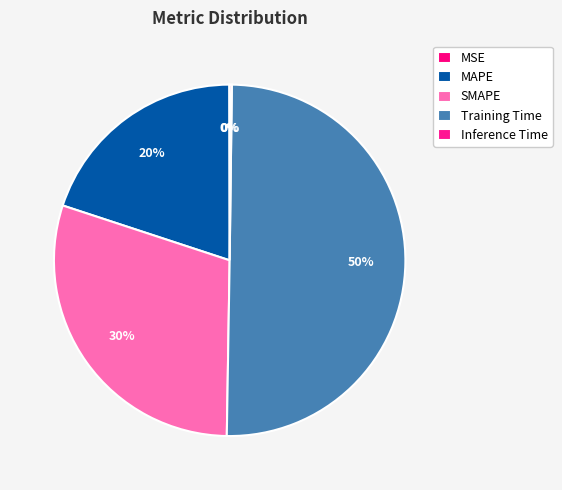

Which has a higher value, MSE or Inference Time?

Inference Time